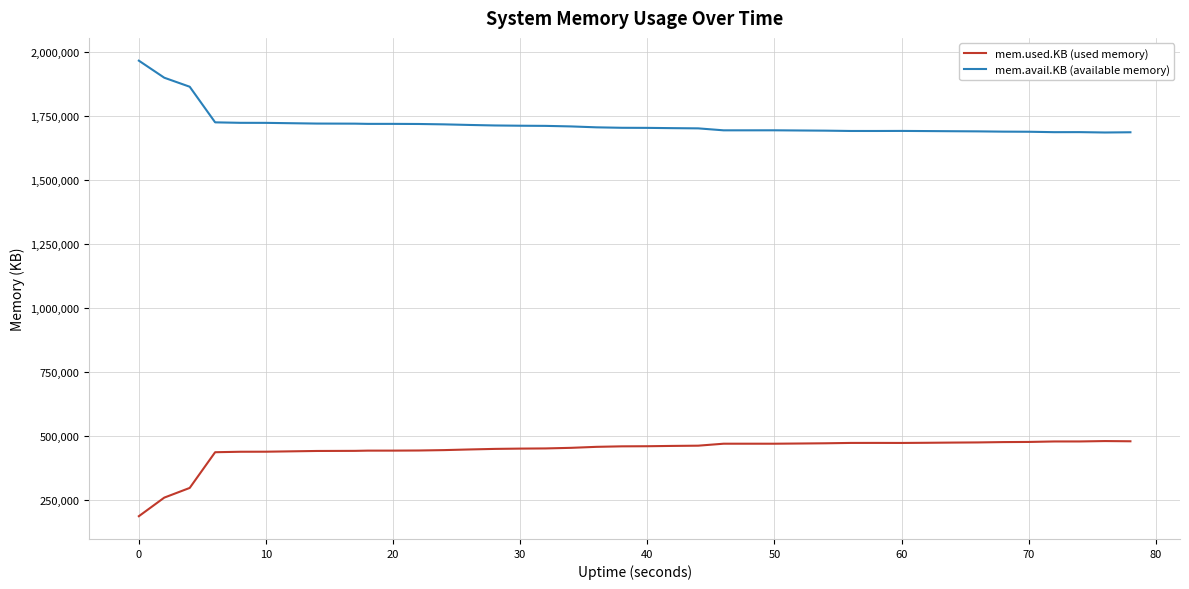

True or false: mem.avail.KB (available memory) and mem.used.KB (used memory) intersect in this chart.

False